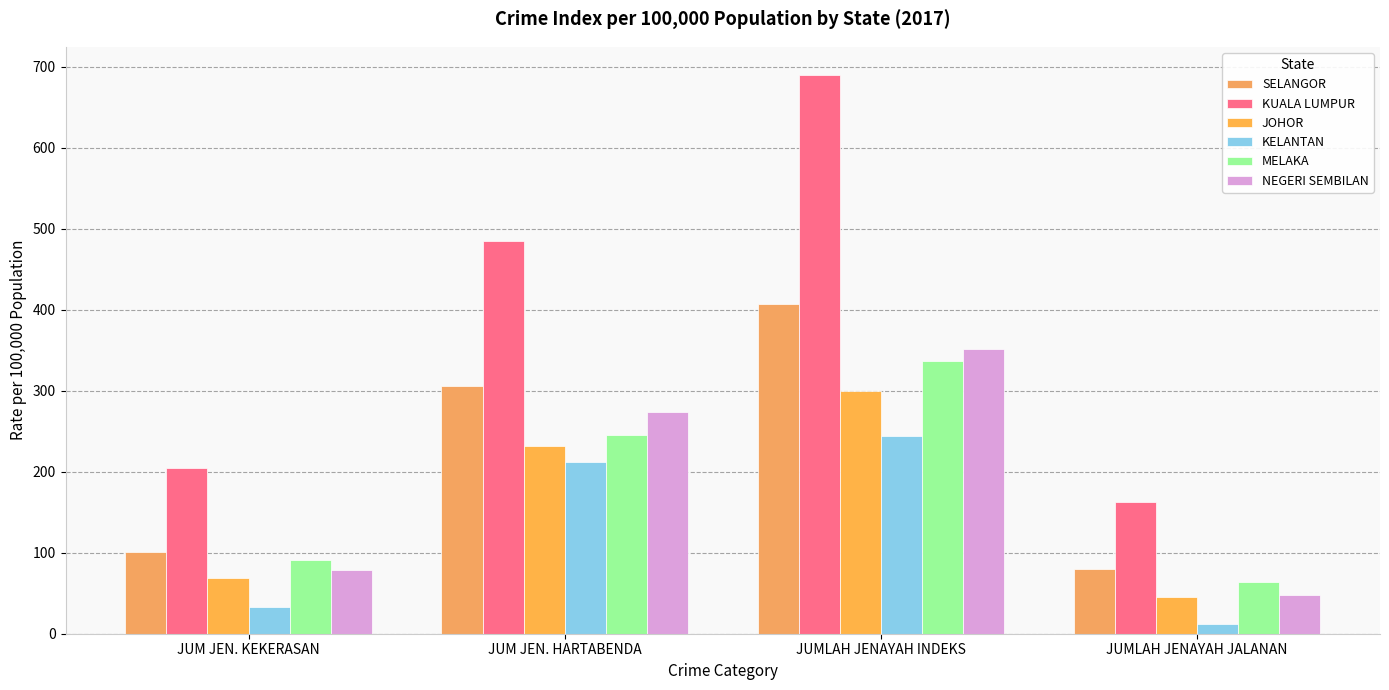

Rank the series by their maximum value, from lowest to highest.

KELANTAN, JOHOR, MELAKA, NEGERI SEMBILAN, SELANGOR, KUALA LUMPUR